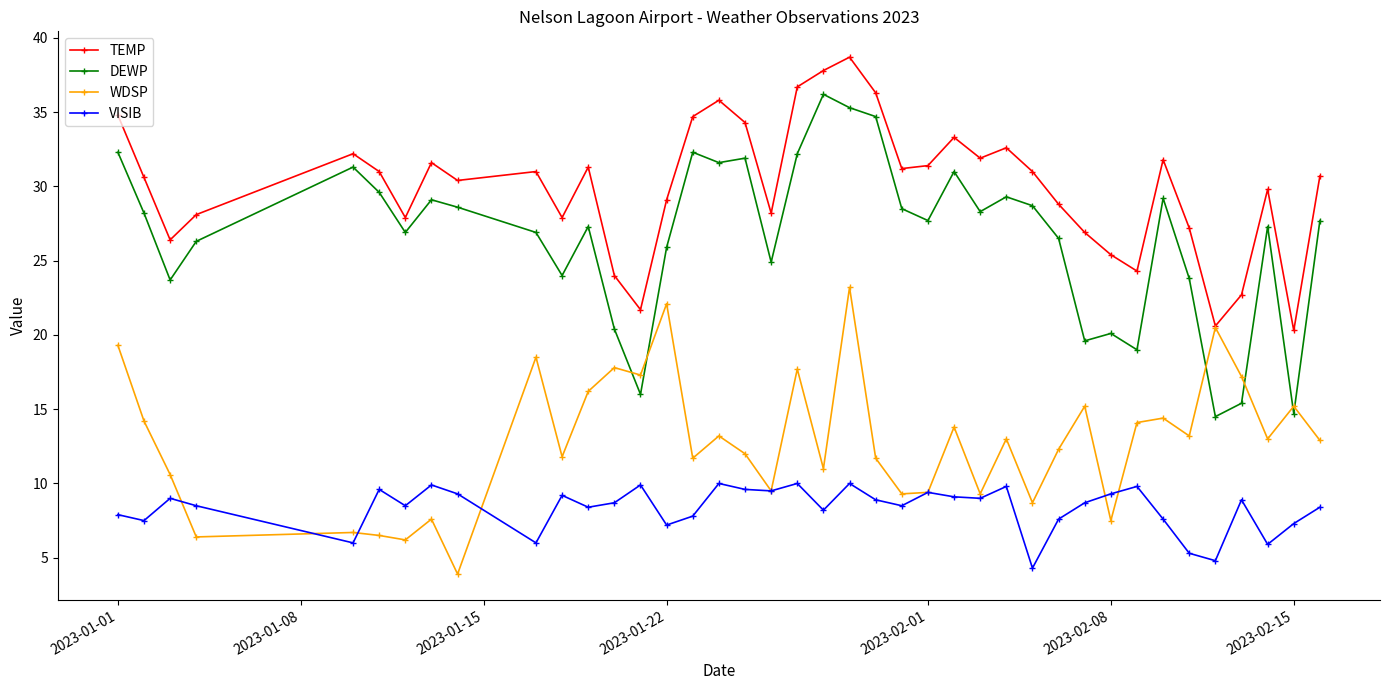

How many series are shown in this chart?

4